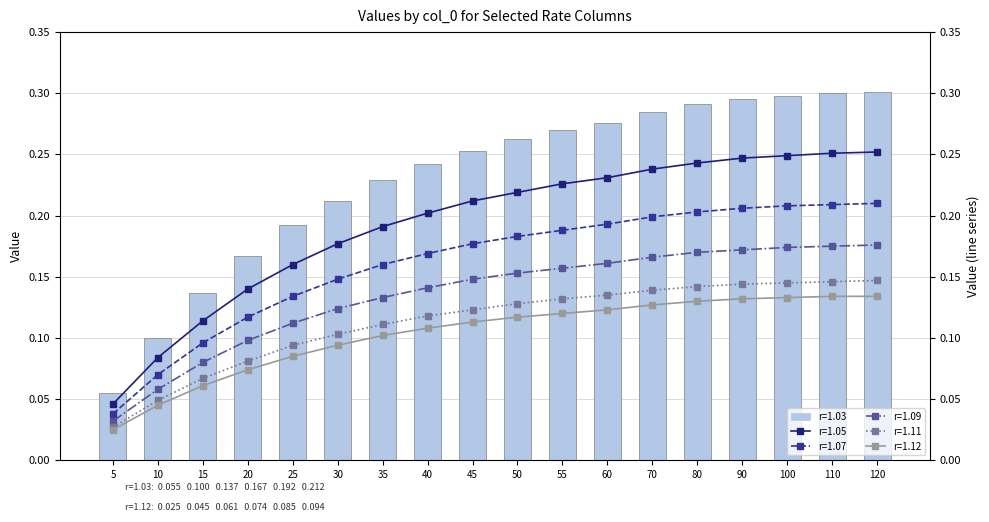

At which category does the chart reach its minimum across all series?

5